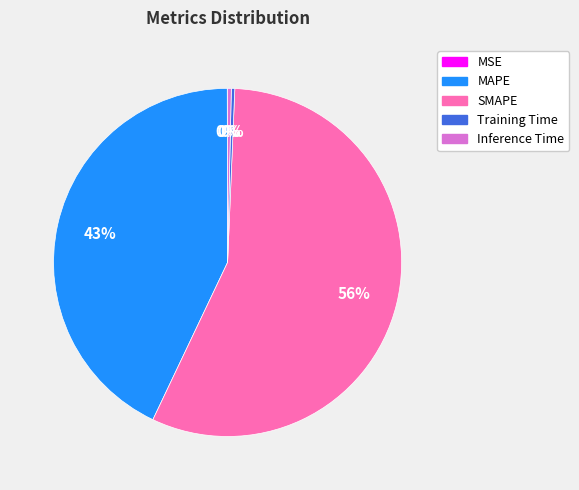

Which slice represents more than half of the pie?

SMAPE